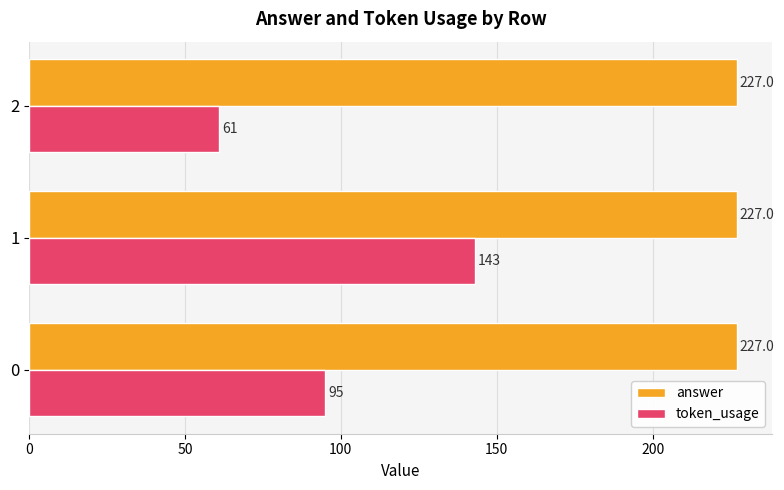

What value does the answer series have at 1?

227